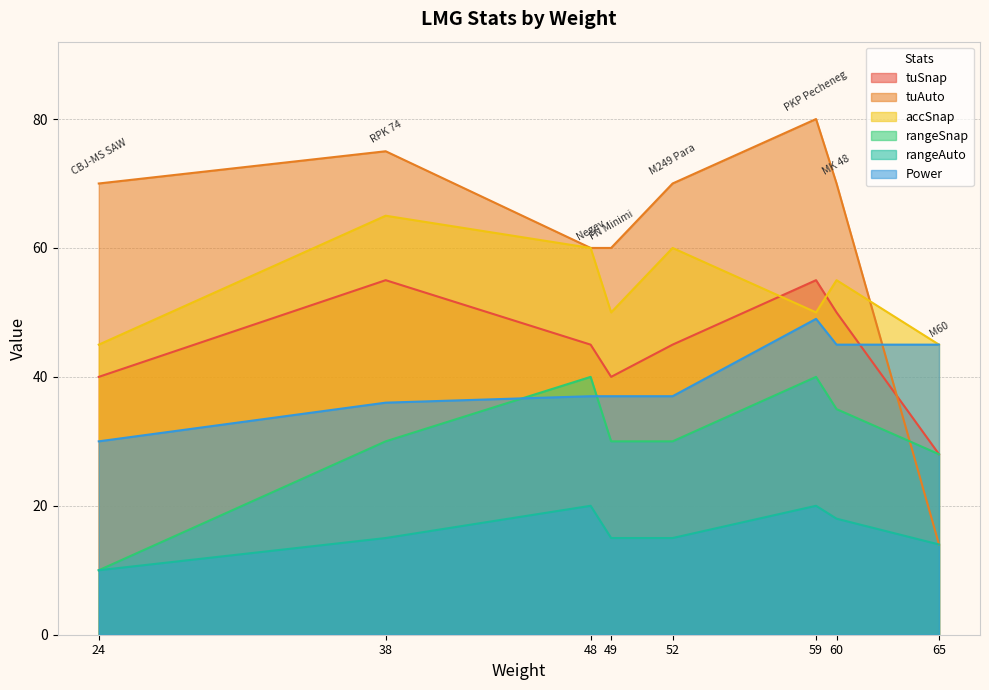

The tuSnap series shows 55 at RPK 74. True or false?

True